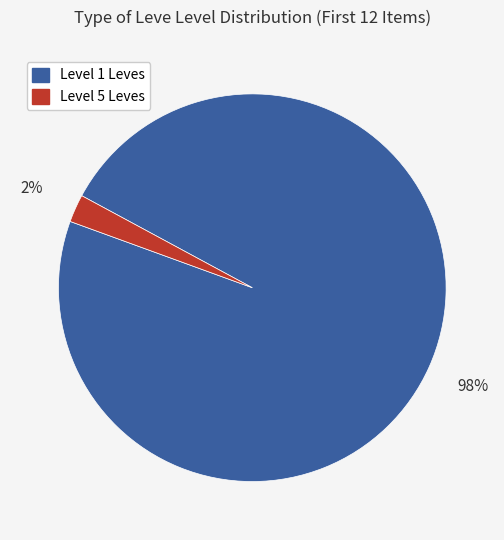

To the nearest percent, what is the average slice percentage?

50%